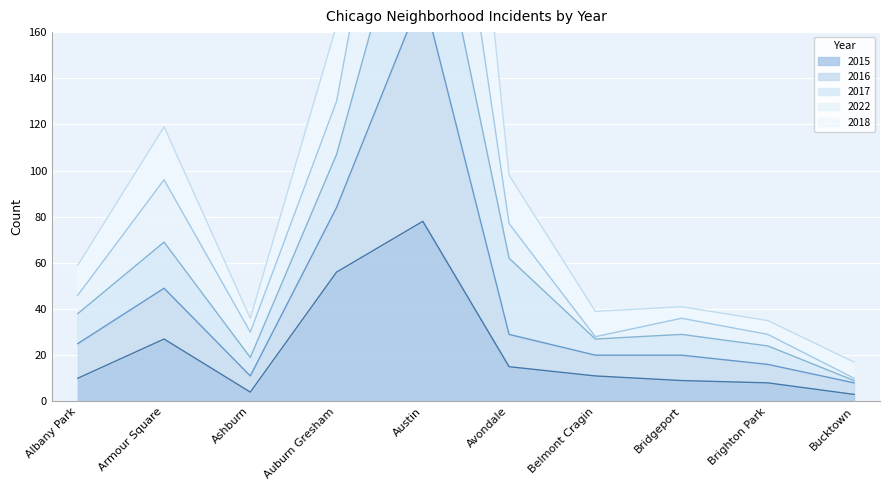

Where is the first local minimum for 2016?

Ashburn